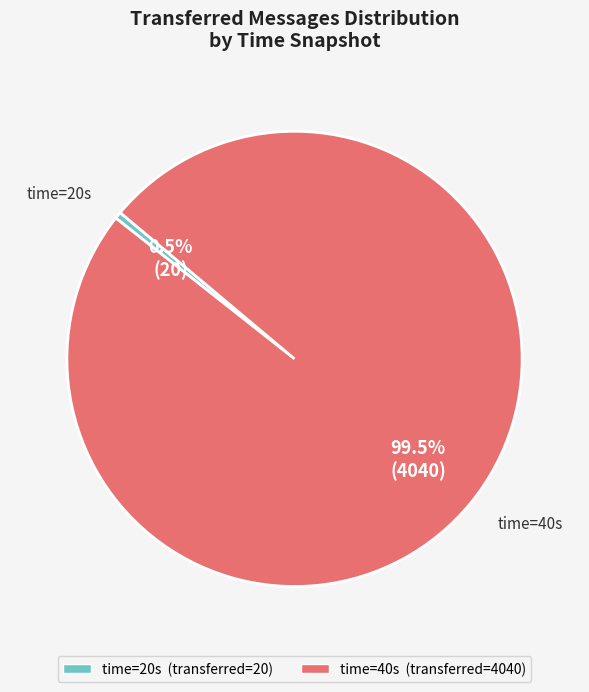

To the nearest percent, what is the average slice percentage?

50%